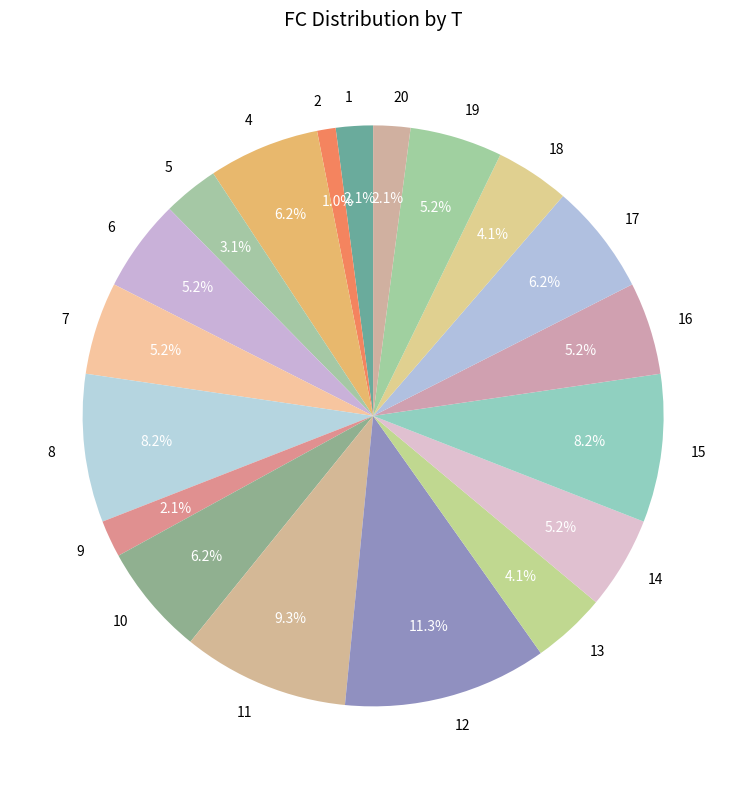

How many segments does this pie chart have?

19